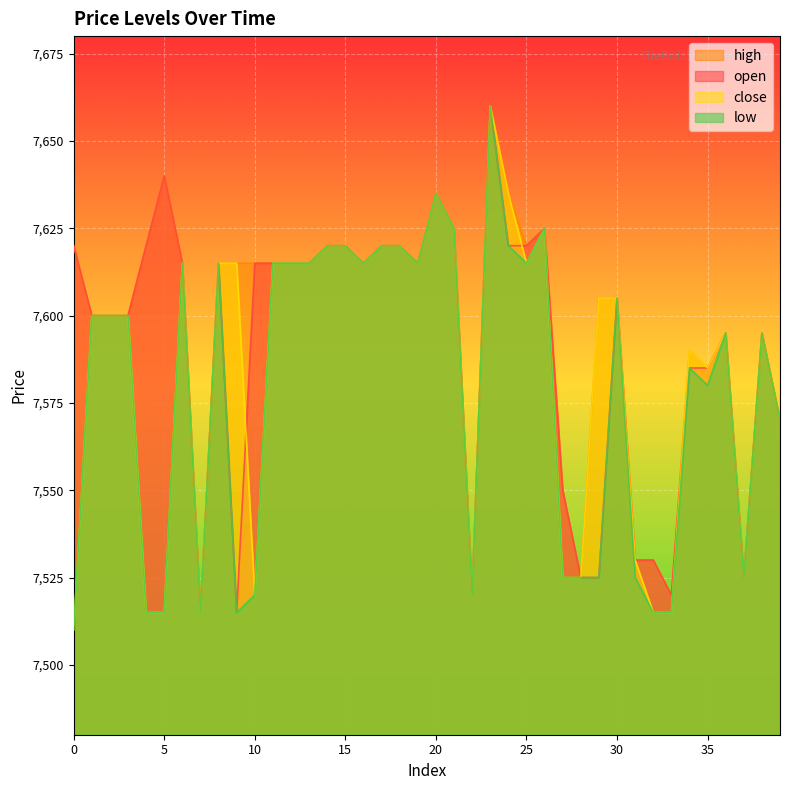

At which category does the chart reach its peak across all series?

23